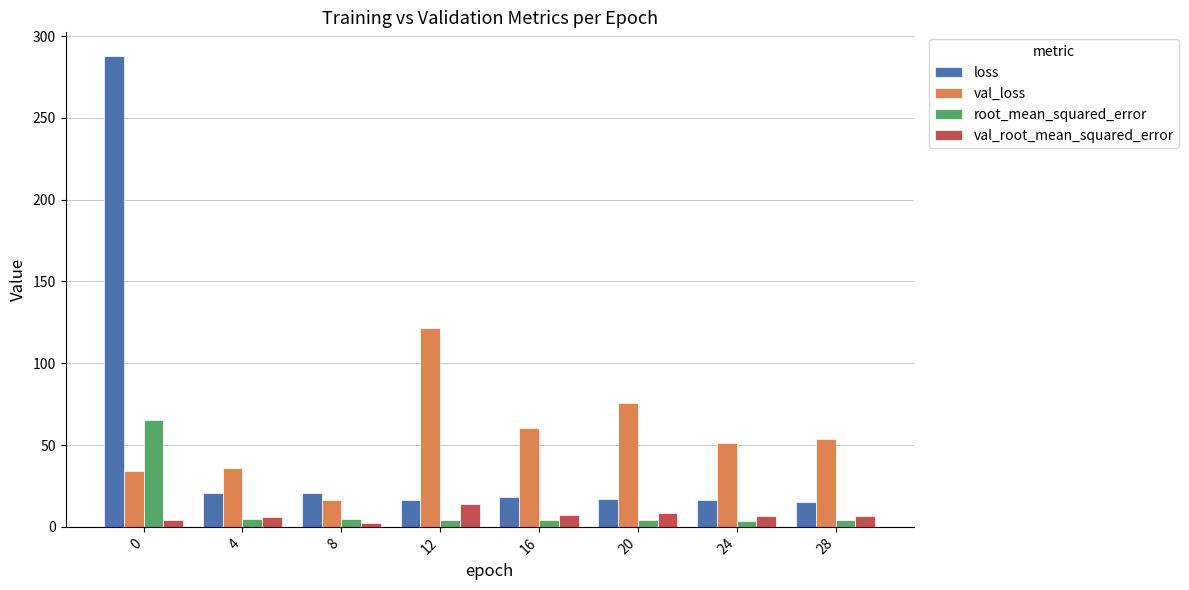

What is the sum of all root_mean_squared_error values?

95.8